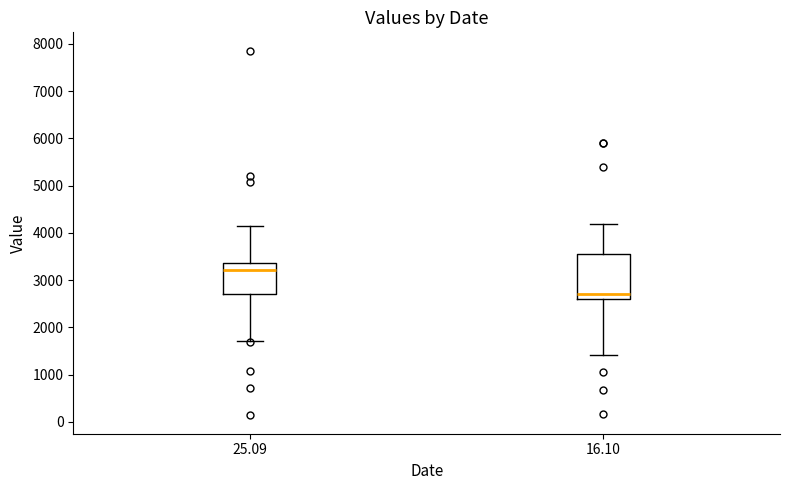

Where is the lower edge of the box at x = 16.10 on the y-axis? The values are not printed on the chart, so give them approximately, as read against the axis.

2600